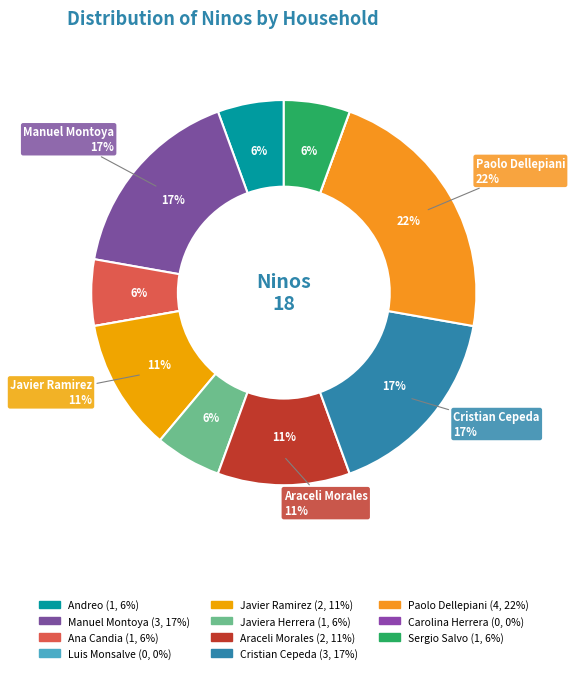

Rank the categories by value from highest to lowest.

Paolo Dellepiani, Manuel Montoya, Cristian Cepeda, Javier Ramirez, Araceli Morales, Andreo, Ana Candia, Javiera Herrera, Sergio Salvo, Luis Monsalve, Carolina Herrera